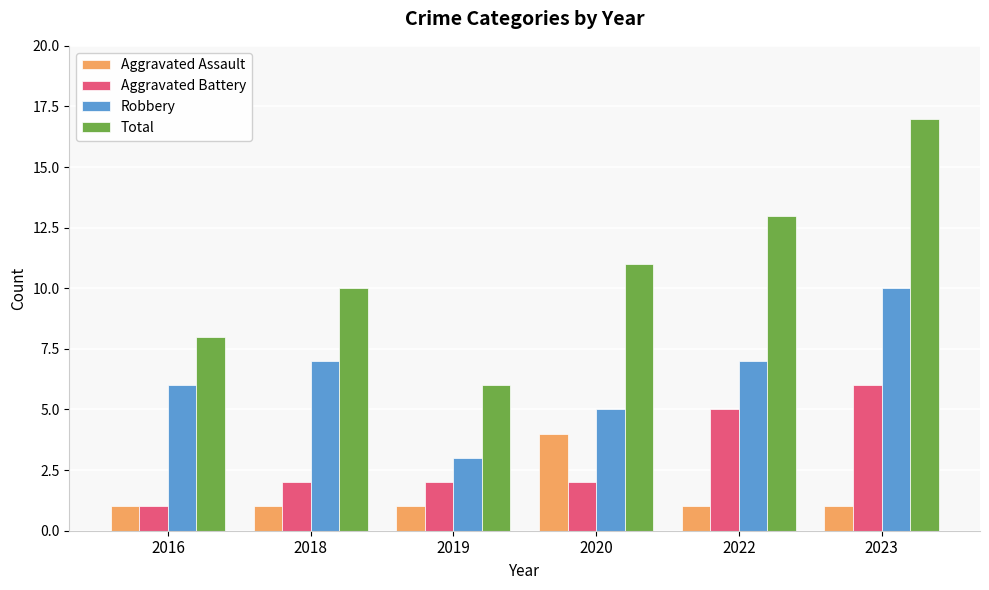

At 2018, list the series in order from largest to smallest.

Total, Robbery, Aggravated Battery, Aggravated Assault